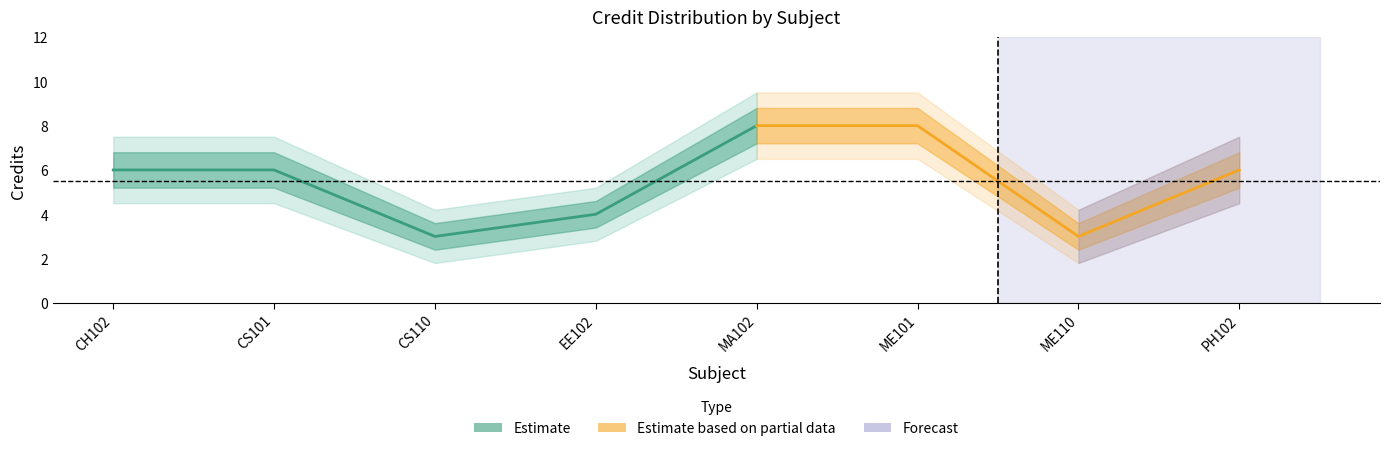

Read the Estimate_upper value at CS101.

6.8